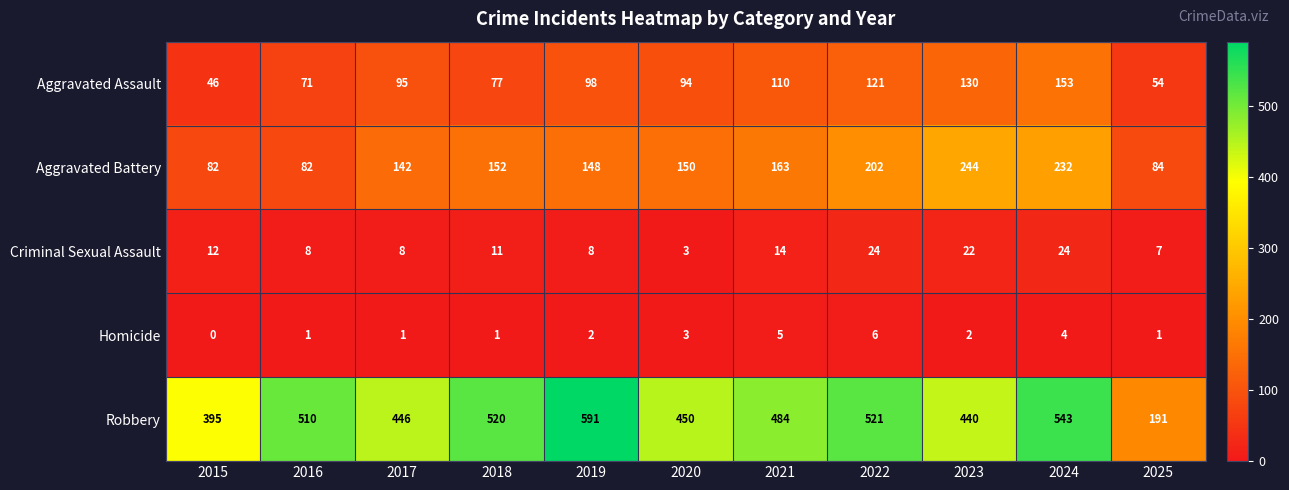

Which series has the widest spread of values?

Robbery